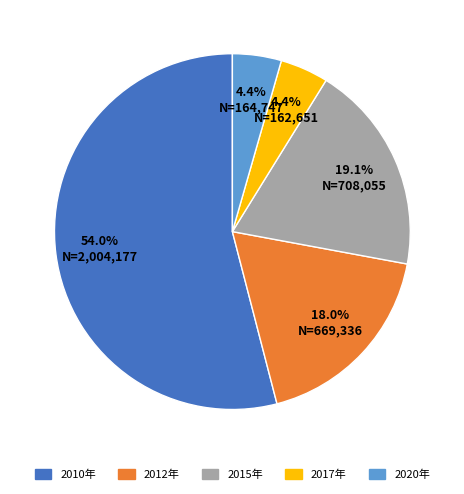

Is 2020年 the majority of the pie?

No